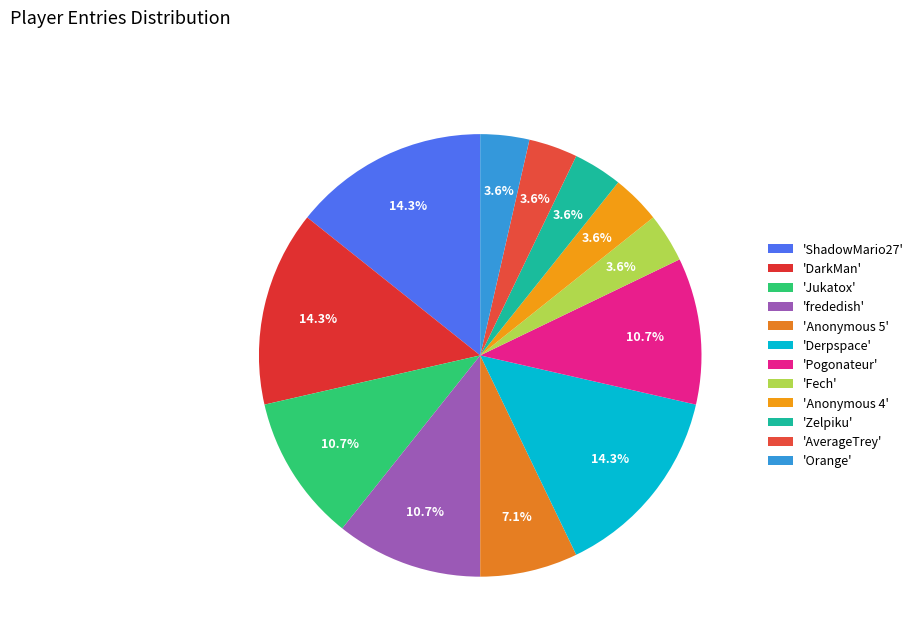

To the nearest percent, what is the difference between the largest and smallest slice percentages?

11%